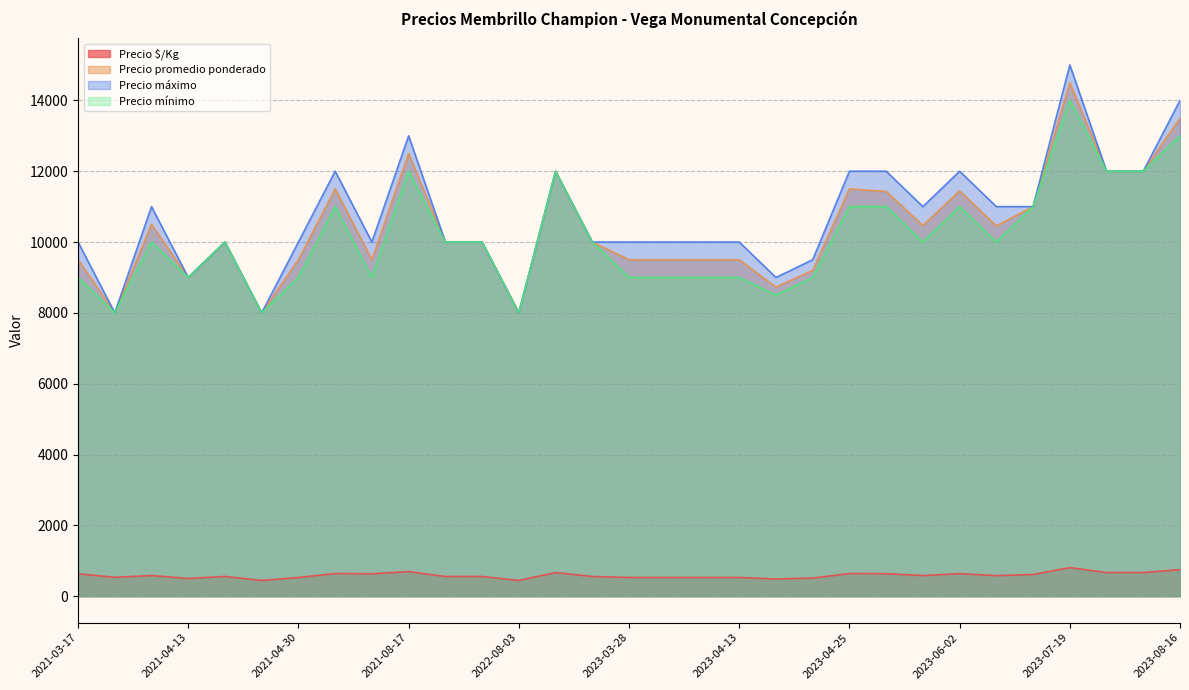

What are all the series names shown in the legend?

Precio $/Kg, Precio promedio ponderado, Precio máximo, Precio mínimo